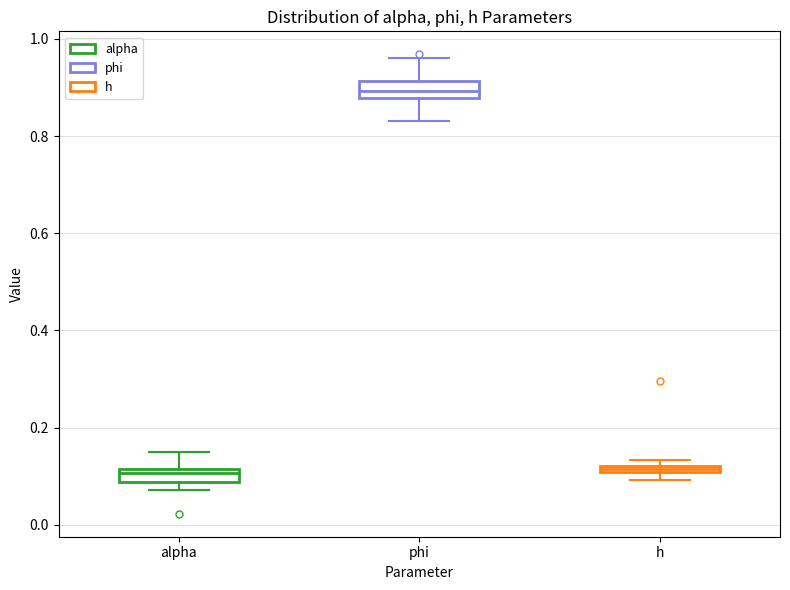

Which box's median line is the highest?

phi